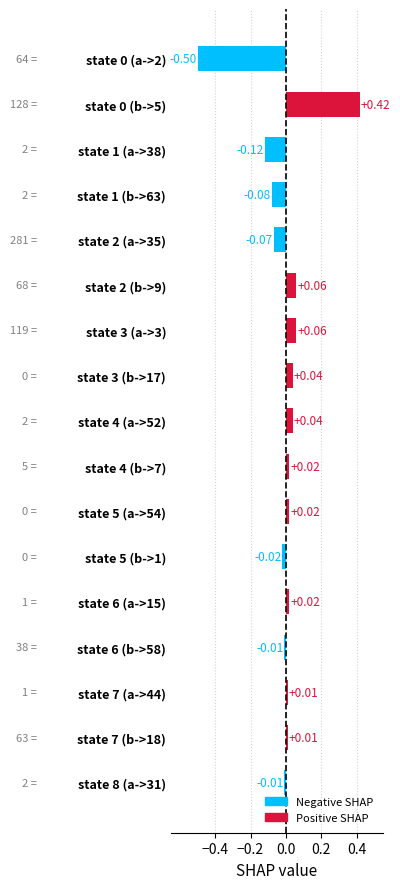

Which has a higher value, state 7 (b->18) or state 2 (b->9)?

state 2 (b->9)